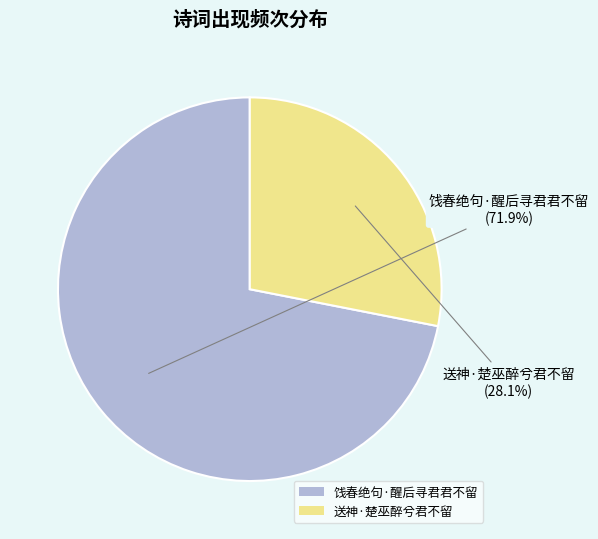

How many slices are in this pie chart?

2